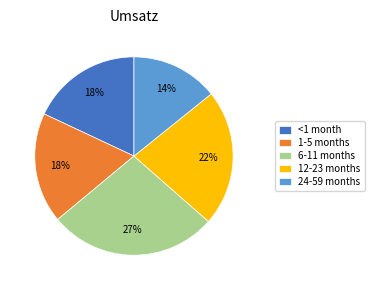

Combined, do 1-5 months and 24-59 months account for over 50%?

No